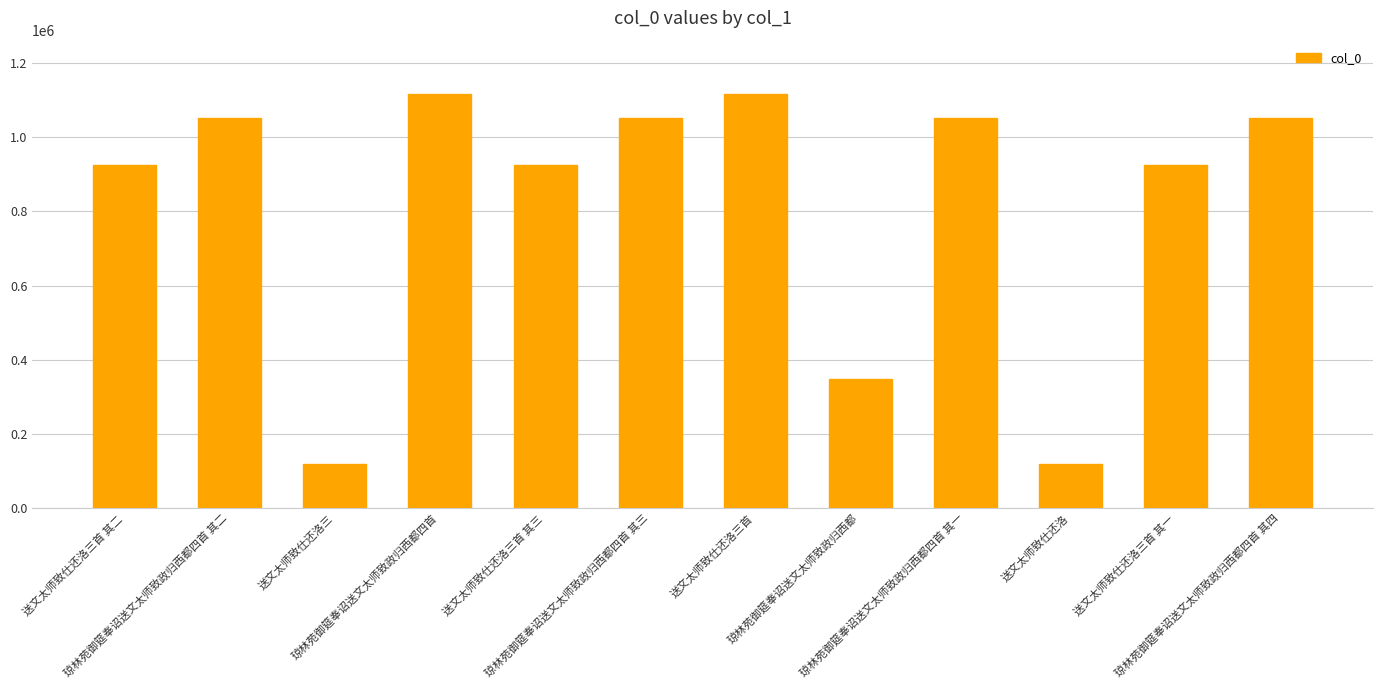

What position from the left is 琼林苑御筵奉诏送文太师致政归西都四首 其二?

2